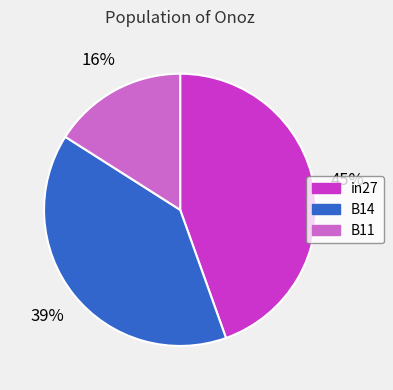

The in27 slice represents 32% of the pie. True or false?

False